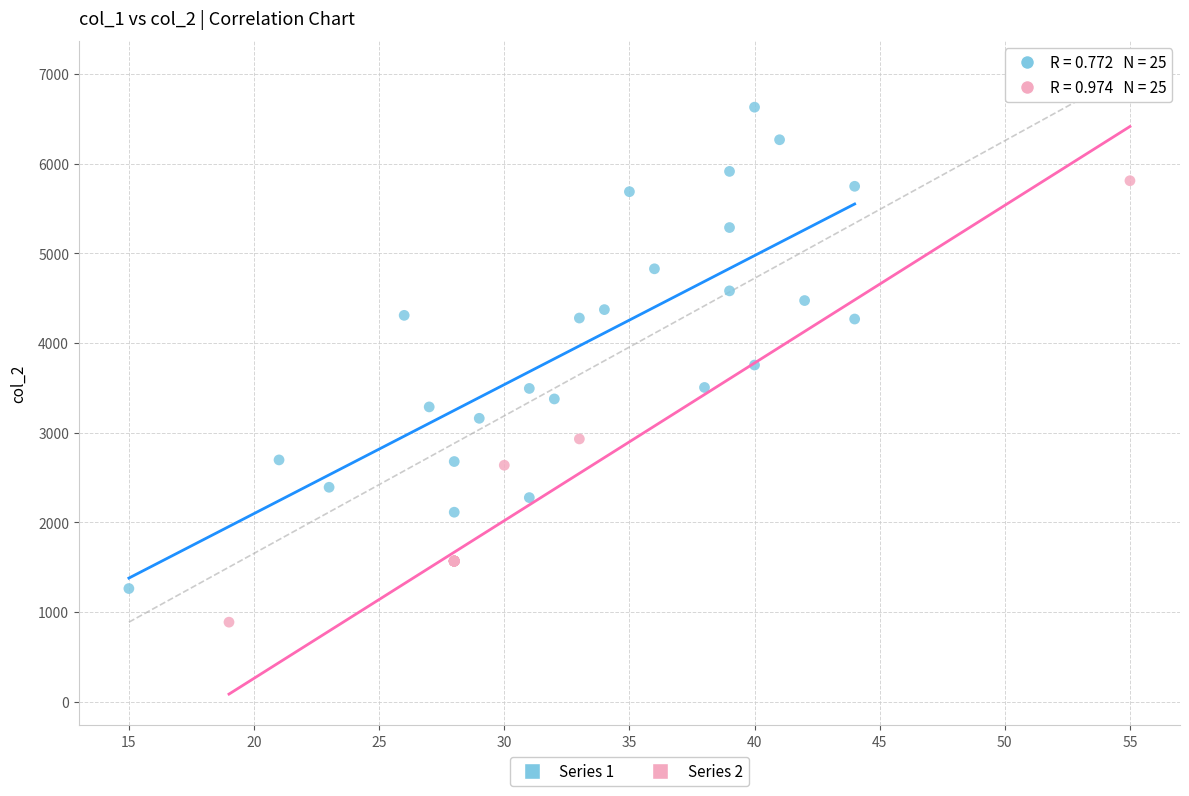

Which series contains the lowest Y value?

Series 2